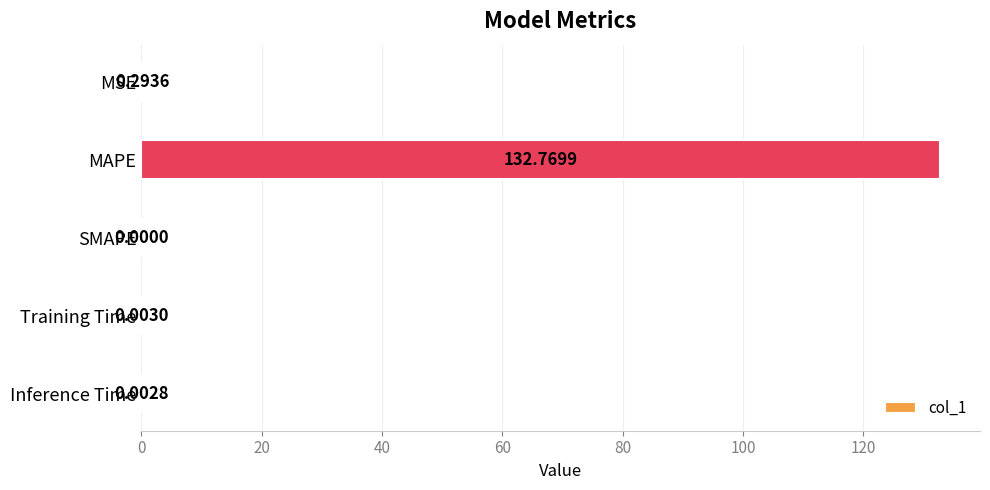

What is the sum of all values?

133.1